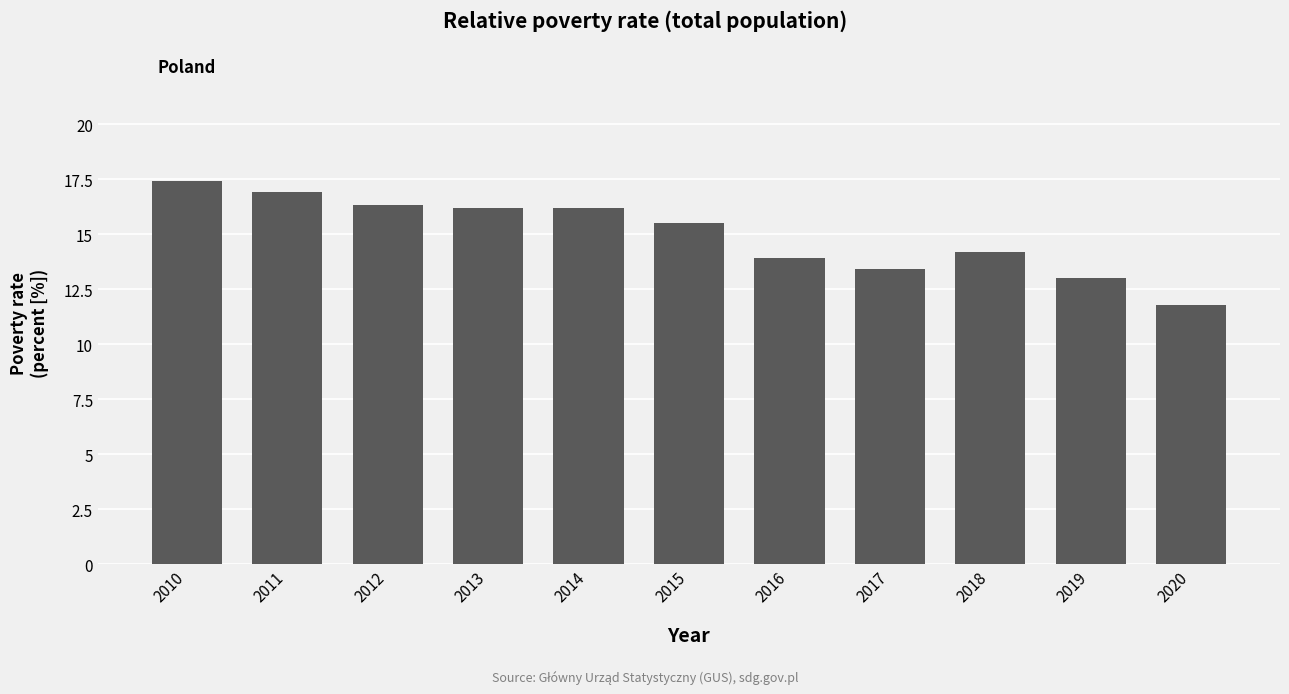

True or false: the data shows 15.5 at 2015.

True